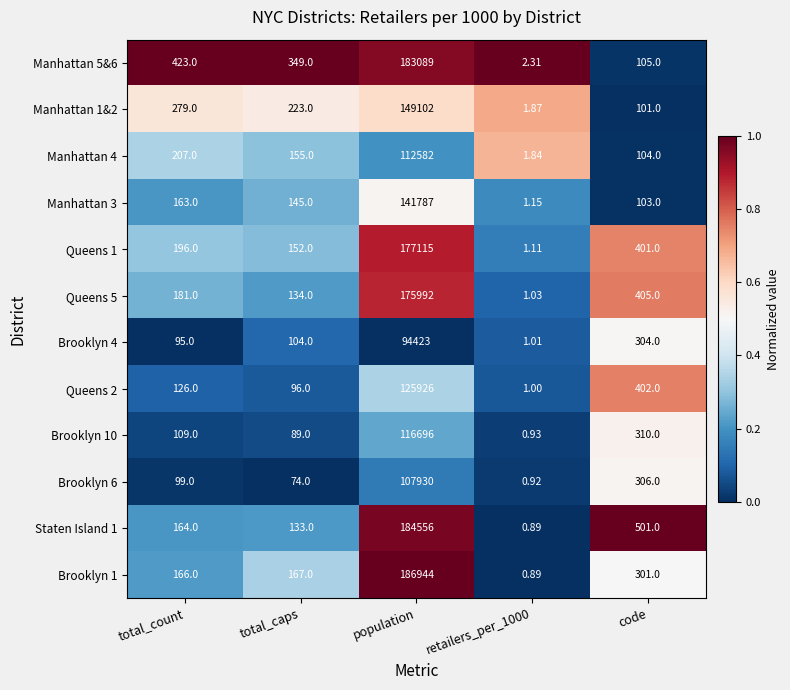

At which label does Brooklyn 10 reach its peak?

population